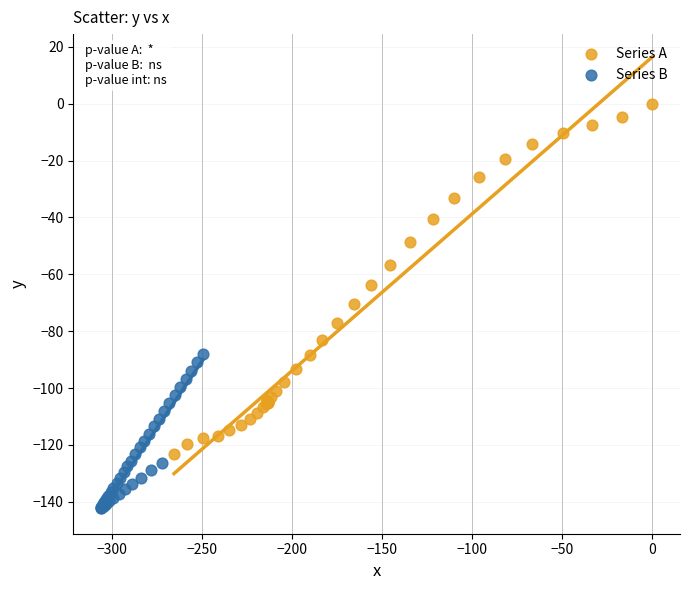

Which series reaches the minimum Y coordinate?

Series B